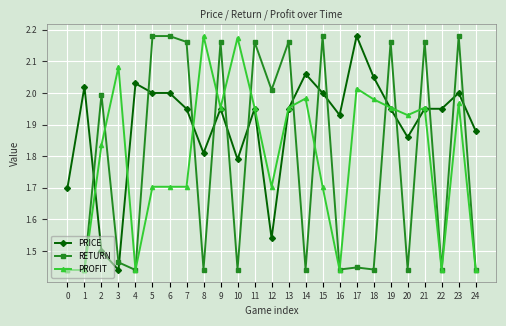

What is the sum of all PRICE values?

47.4